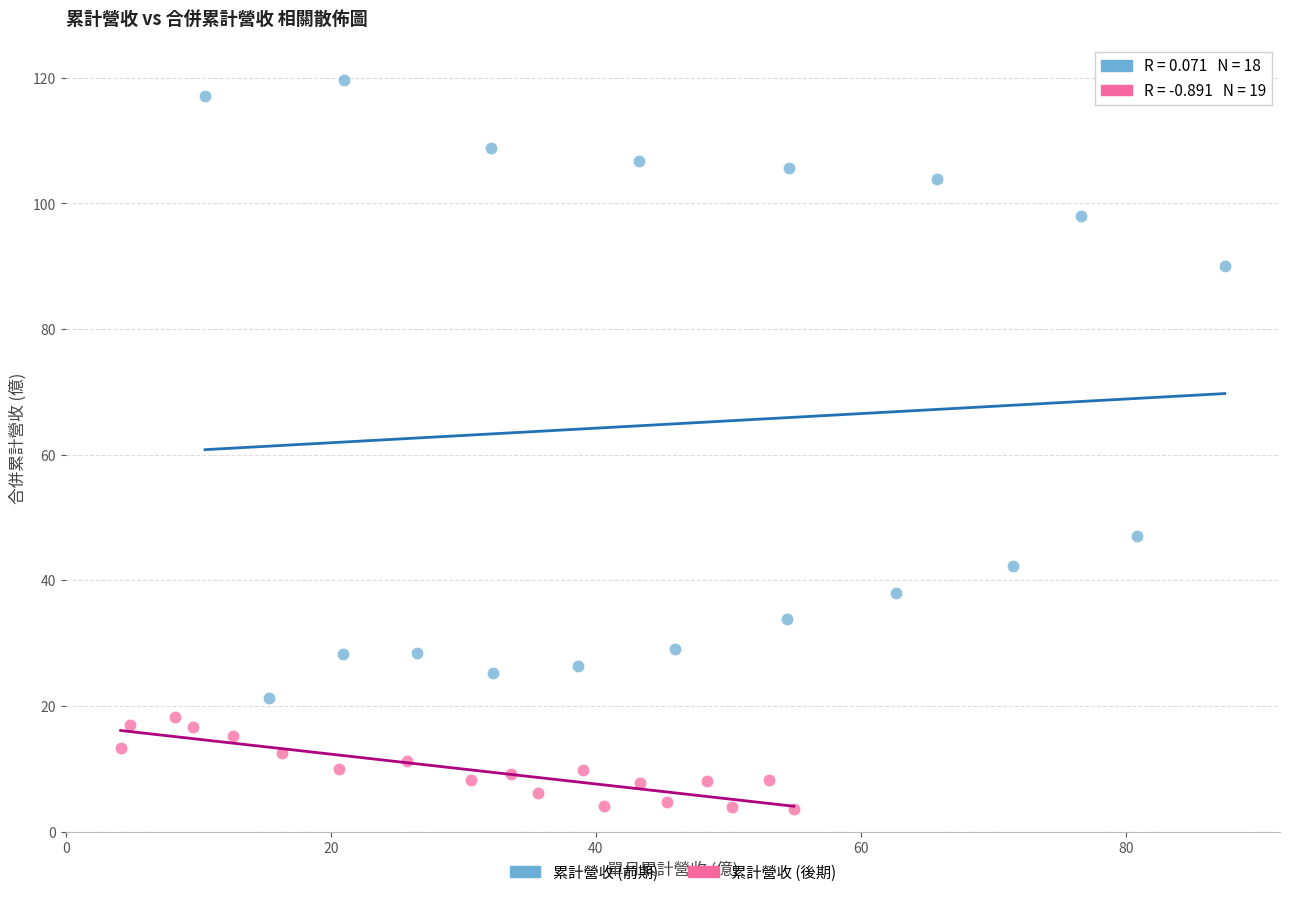

Which series reaches the minimum Y coordinate?

累計營收 (後期)